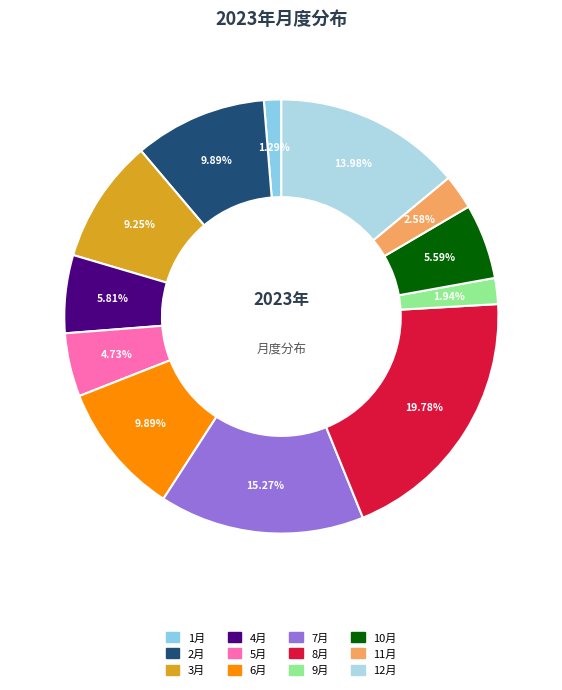

Does any single category account for the majority?

No